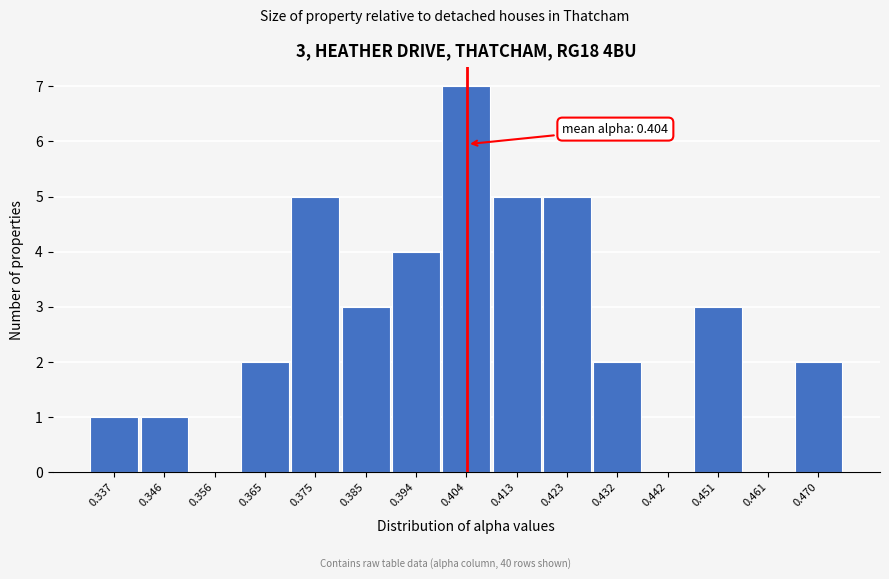

Which range on the x-axis has the tallest bar?

0.399 to 0.408